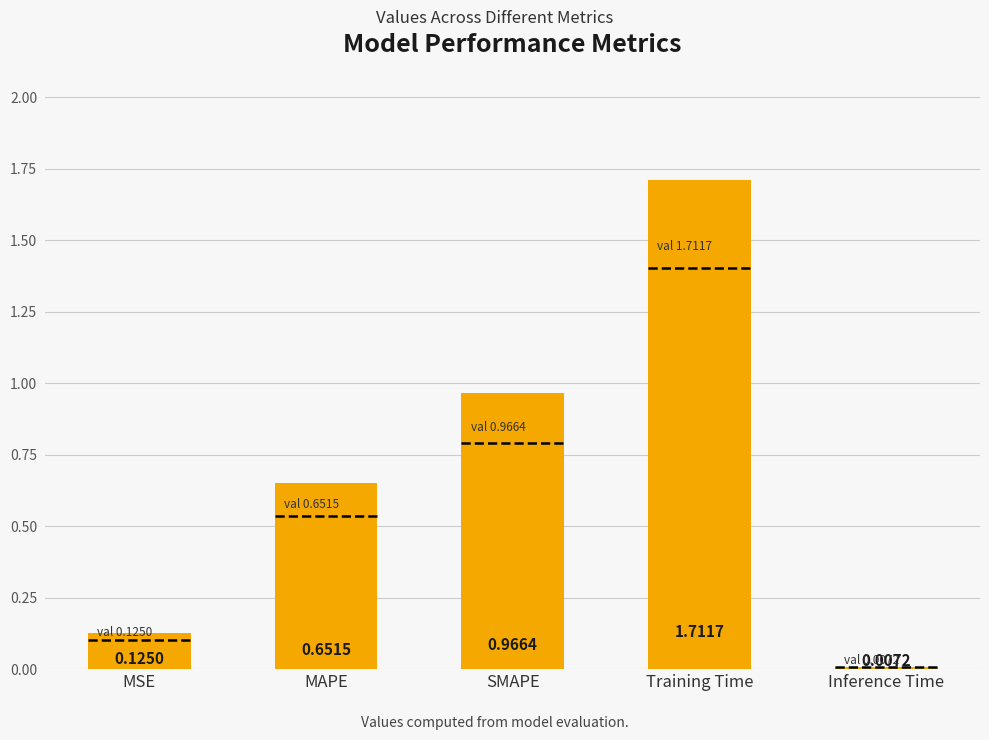

What is the sum of all values?

3.5